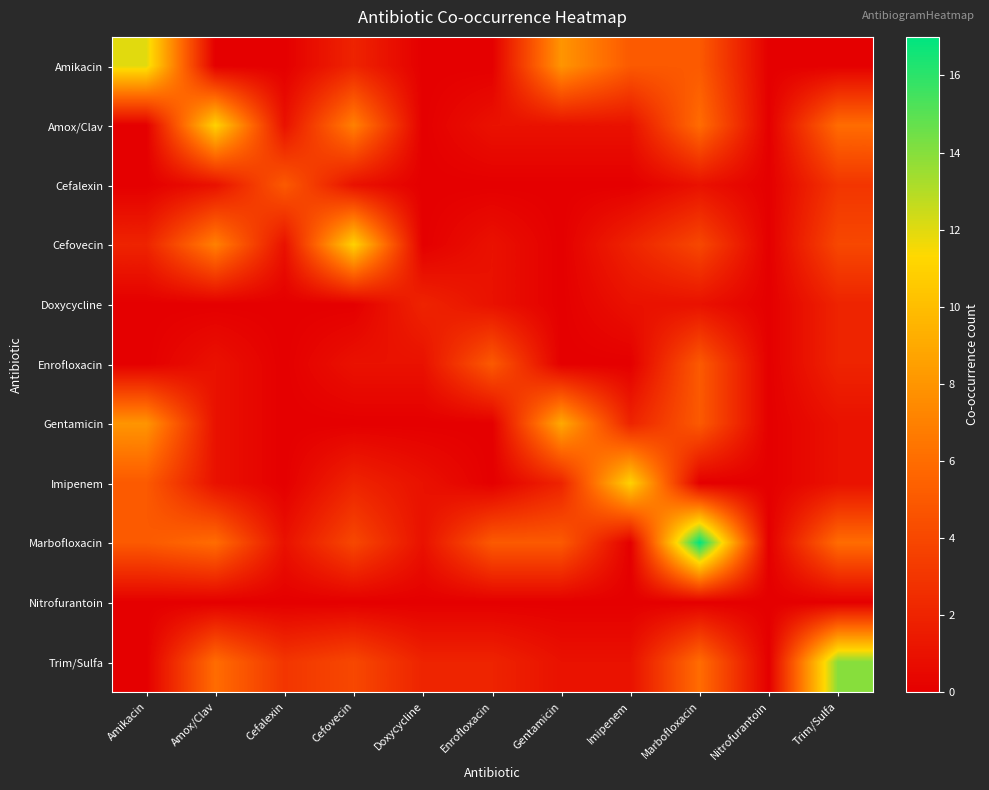

Which series has the largest range (max minus min)?

Marbofloxacin